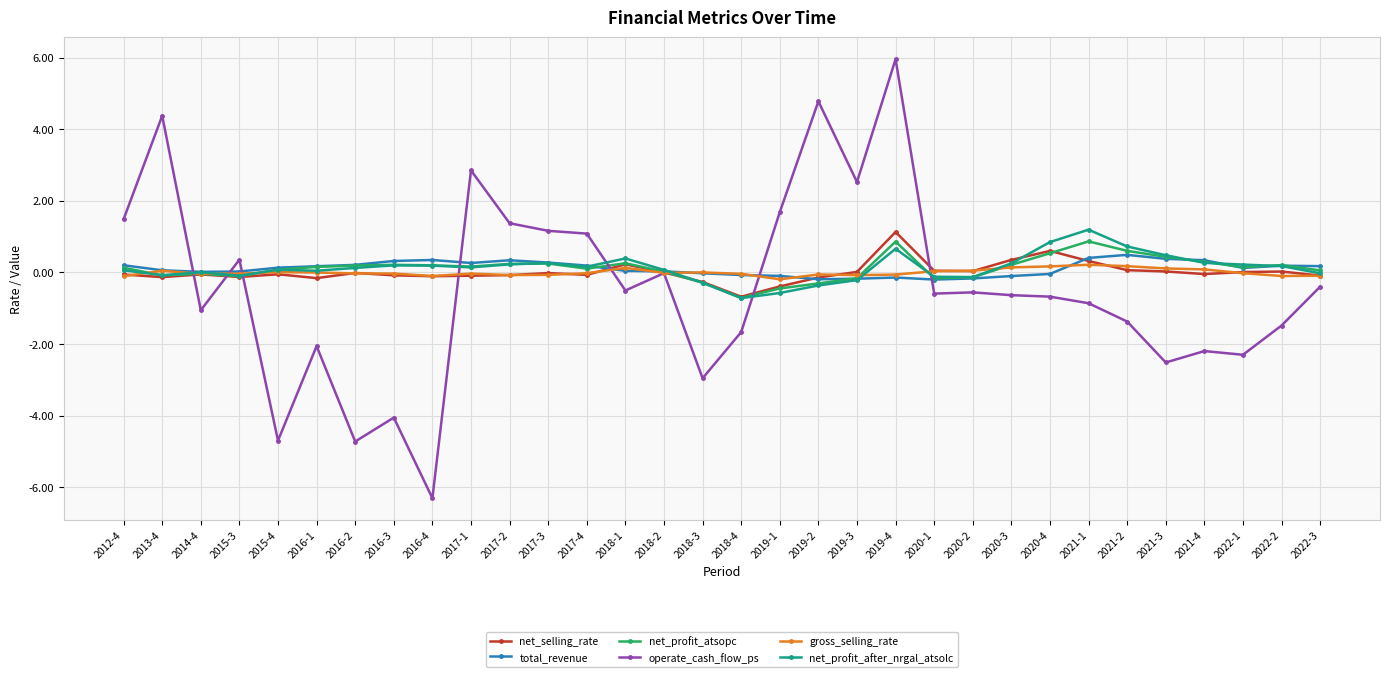

At which category is the sum across all series the highest?

2019-4